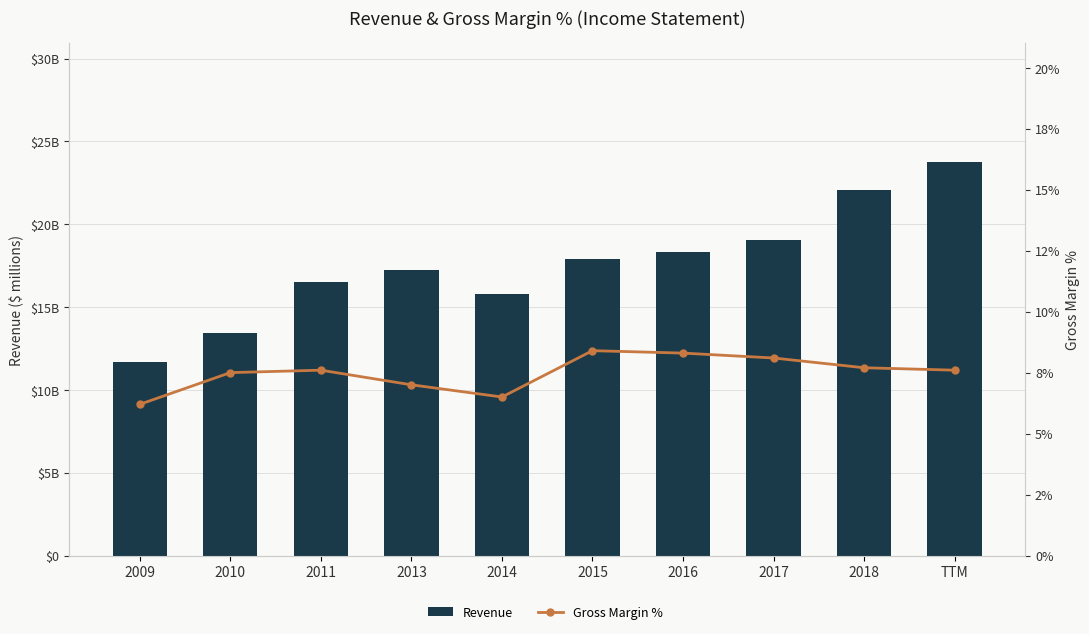

List the series in order of their peak value, lowest first.

Gross Margin %, Revenue